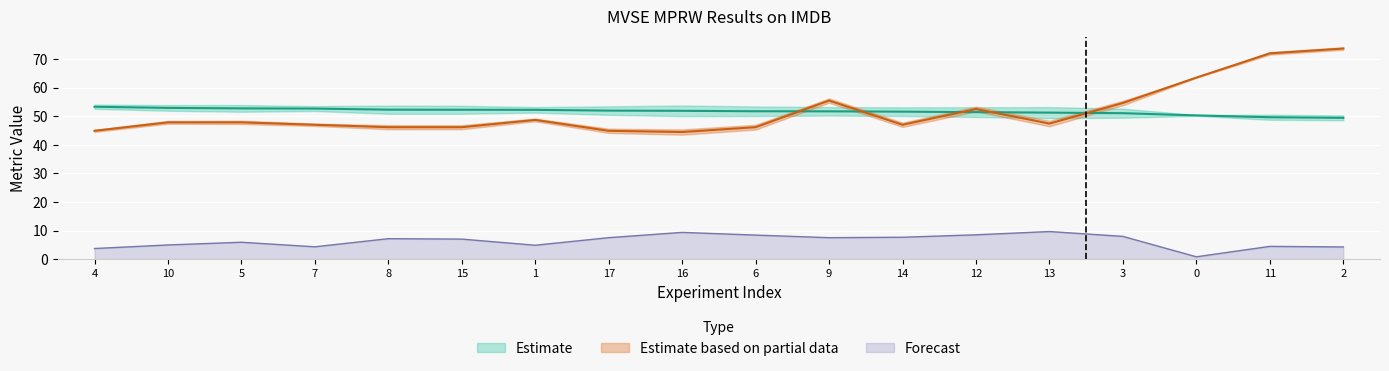

How many data points does each series have?

18